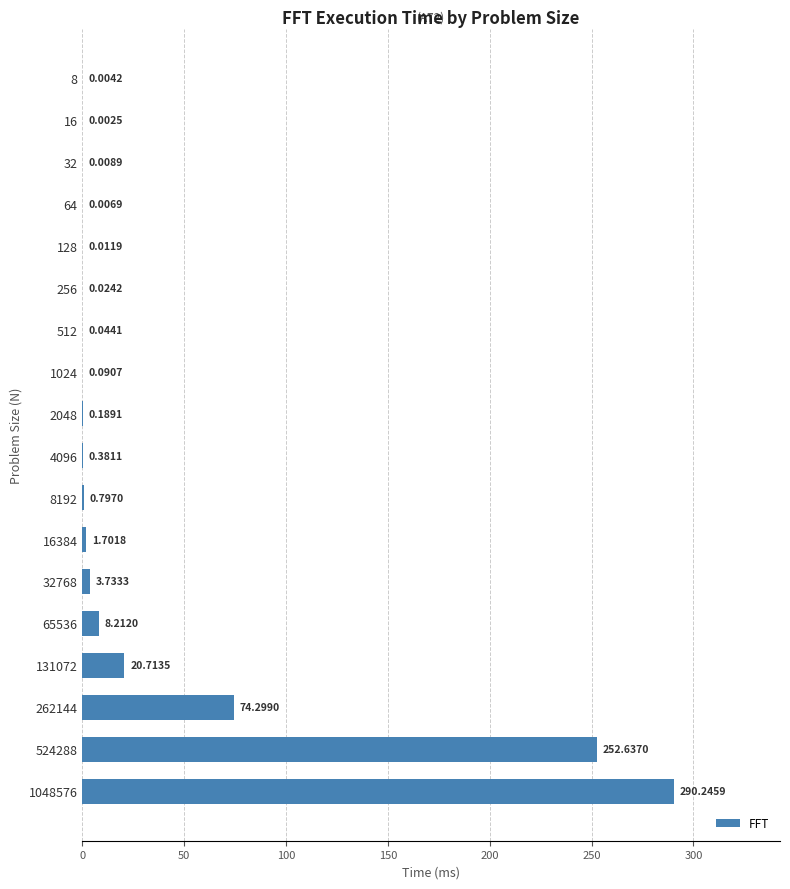

Are the bars horizontal?

Yes